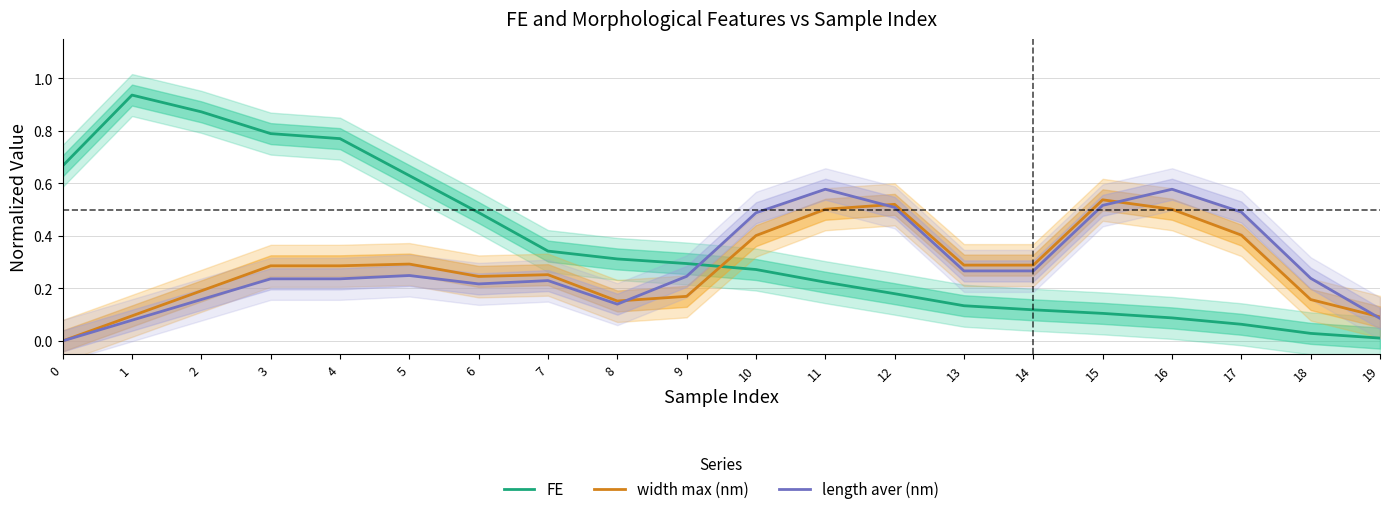

Where do length aver (nm) and FE first cross each other?

9 and 10